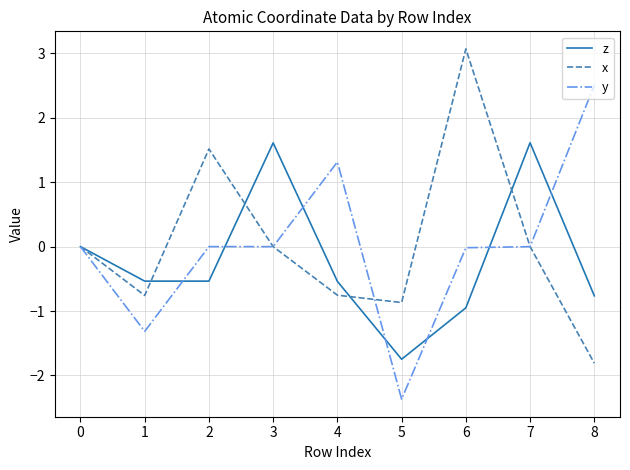

At which category is the sum across all series the highest?

6